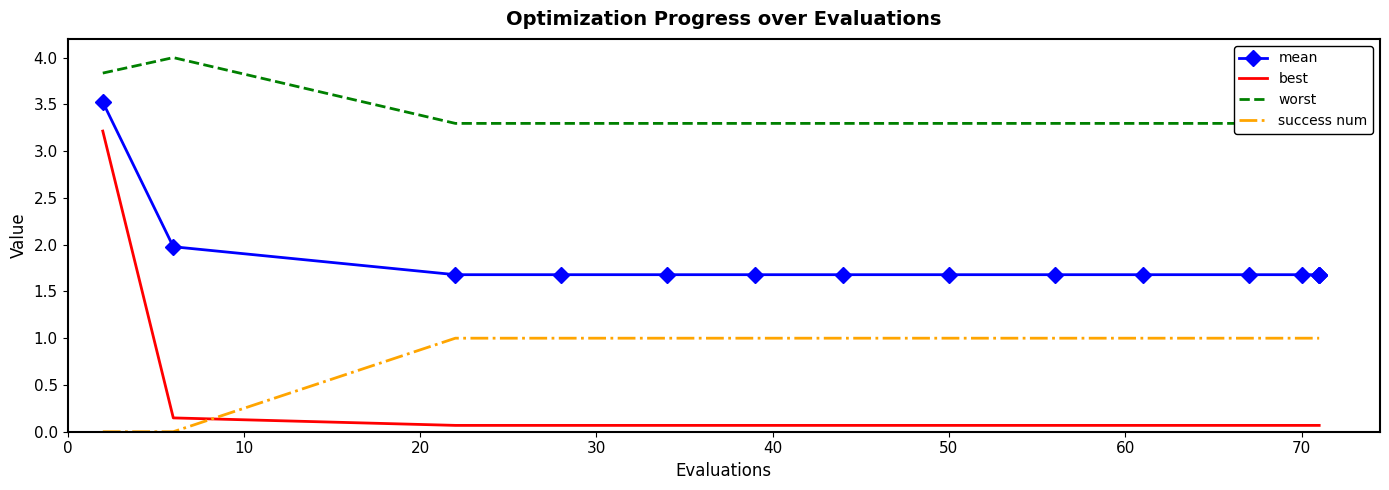

How many success num values are between 1 and 2?

13